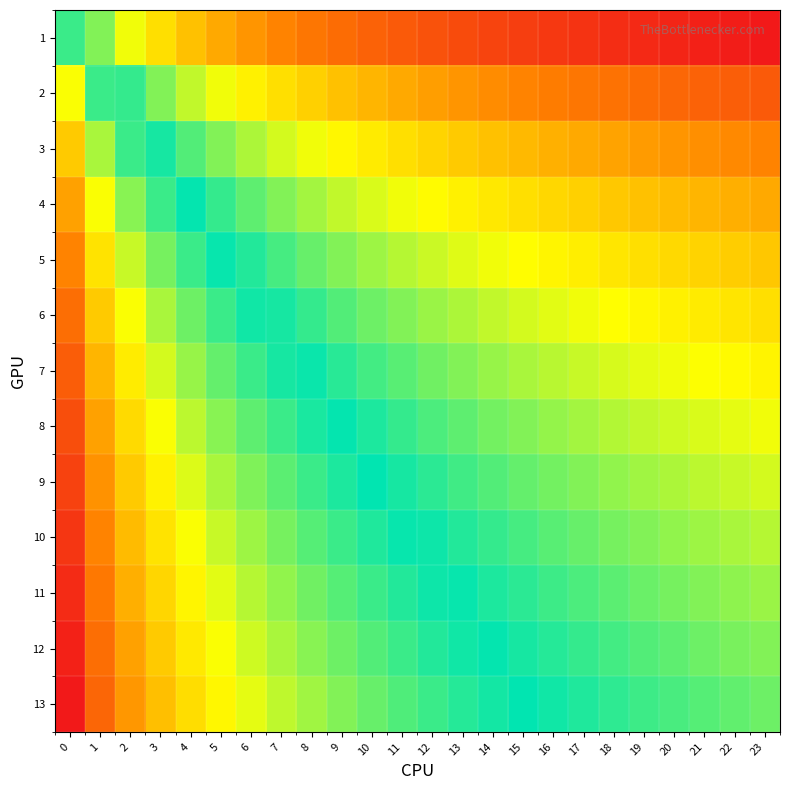

Reading left to right, transcribe all the data shown in this chart.

1: 0=0.5	1=0.4	2=0.3	3=0.3	4=0.3	5=0.2	6=0.2	7=0.2	8=0.2	9=0.1	10=0.1	11=0.1	12=0.1	13=0.1	14=0.1	15=0.1	16=0.1	17=0.0	18=0.0	19=0.0	20=0.0	21=0.0	22=0.0	23=0.0
2: 0=0.7	1=0.5	2=0.5	3=0.4	4=0.4	5=0.3	6=0.3	7=0.3	8=0.3	9=0.3	10=0.2	11=0.2	12=0.2	13=0.2	14=0.2	15=0.2	16=0.2	17=0.2	18=0.1	19=0.1	20=0.1	21=0.1	22=0.1	23=0.1
3: 0=0.7	1=0.6	2=0.5	3=0.5	4=0.4	5=0.4	6=0.4	7=0.4	8=0.3	9=0.3	10=0.3	11=0.3	12=0.3	13=0.3	14=0.3	15=0.2	16=0.2	17=0.2	18=0.2	19=0.2	20=0.2	21=0.2	22=0.2	23=0.2
4: 0=0.8	1=0.7	2=0.6	3=0.5	4=0.5	5=0.5	6=0.4	7=0.4	8=0.4	9=0.4	10=0.4	11=0.3	12=0.3	13=0.3	14=0.3	15=0.3	16=0.3	17=0.3	18=0.3	19=0.3	20=0.2	21=0.2	22=0.2	23=0.2
5: 0=0.8	1=0.7	2=0.6	3=0.6	4=0.5	5=0.5	6=0.5	7=0.5	8=0.4	9=0.4	10=0.4	11=0.4	12=0.4	13=0.4	14=0.3	15=0.3	16=0.3	17=0.3	18=0.3	19=0.3	20=0.3	21=0.3	22=0.3	23=0.3
6: 0=0.9	1=0.7	2=0.7	3=0.6	4=0.6	5=0.5	6=0.5	7=0.5	8=0.5	9=0.4	10=0.4	11=0.4	12=0.4	13=0.4	14=0.4	15=0.4	16=0.4	17=0.3	18=0.3	19=0.3	20=0.3	21=0.3	22=0.3	23=0.3
7: 0=0.9	1=0.8	2=0.7	3=0.6	4=0.6	5=0.6	6=0.5	7=0.5	8=0.5	9=0.5	10=0.5	11=0.4	12=0.4	13=0.4	14=0.4	15=0.4	16=0.4	17=0.4	18=0.4	19=0.4	20=0.3	21=0.3	22=0.3	23=0.3
8: 0=0.9	1=0.8	2=0.7	3=0.7	4=0.6	5=0.6	6=0.6	7=0.5	8=0.5	9=0.5	10=0.5	11=0.5	12=0.5	13=0.4	14=0.4	15=0.4	16=0.4	17=0.4	18=0.4	19=0.4	20=0.4	21=0.4	22=0.4	23=0.3
9: 0=0.9	1=0.8	2=0.7	3=0.7	4=0.6	5=0.6	6=0.6	7=0.6	8=0.5	9=0.5	10=0.5	11=0.5	12=0.5	13=0.5	14=0.4	15=0.4	16=0.4	17=0.4	18=0.4	19=0.4	20=0.4	21=0.4	22=0.4	23=0.4
10: 0=1.0	1=0.8	2=0.8	3=0.7	4=0.7	5=0.6	6=0.6	7=0.6	8=0.6	9=0.5	10=0.5	11=0.5	12=0.5	13=0.5	14=0.5	15=0.5	16=0.4	17=0.4	18=0.4	19=0.4	20=0.4	21=0.4	22=0.4	23=0.4
11: 0=1.0	1=0.8	2=0.8	3=0.7	4=0.7	5=0.6	6=0.6	7=0.6	8=0.6	9=0.6	10=0.5	11=0.5	12=0.5	13=0.5	14=0.5	15=0.5	16=0.5	17=0.4	18=0.4	19=0.4	20=0.4	21=0.4	22=0.4	23=0.4
12: 0=1.0	1=0.9	2=0.8	3=0.7	4=0.7	5=0.7	6=0.6	7=0.6	8=0.6	9=0.6	10=0.6	11=0.5	12=0.5	13=0.5	14=0.5	15=0.5	16=0.5	17=0.5	18=0.5	19=0.4	20=0.4	21=0.4	22=0.4	23=0.4
13: 0=1.0	1=0.9	2=0.8	3=0.7	4=0.7	5=0.7	6=0.6	7=0.6	8=0.6	9=0.6	10=0.6	11=0.6	12=0.5	13=0.5	14=0.5	15=0.5	16=0.5	17=0.5	18=0.5	19=0.5	20=0.5	21=0.4	22=0.4	23=0.4